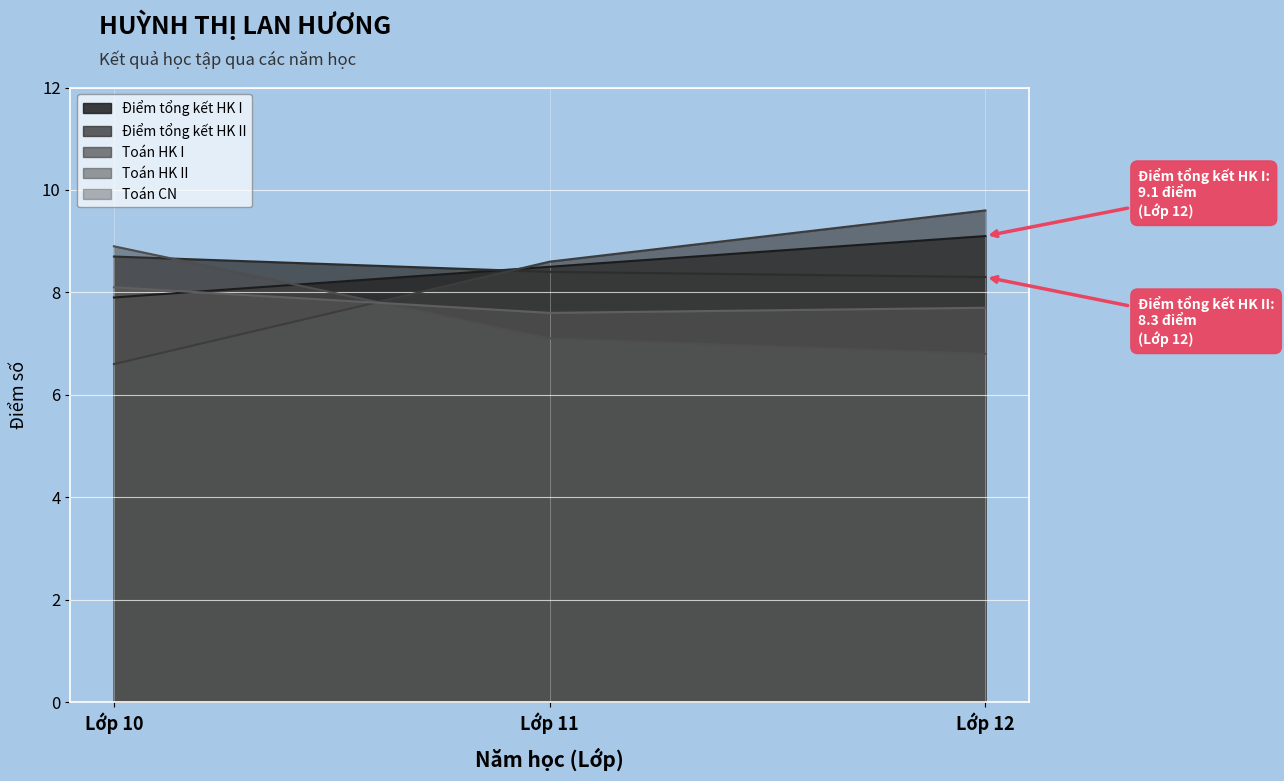

What is the approximate value of Toán HK II at Lớp 12?

6.8